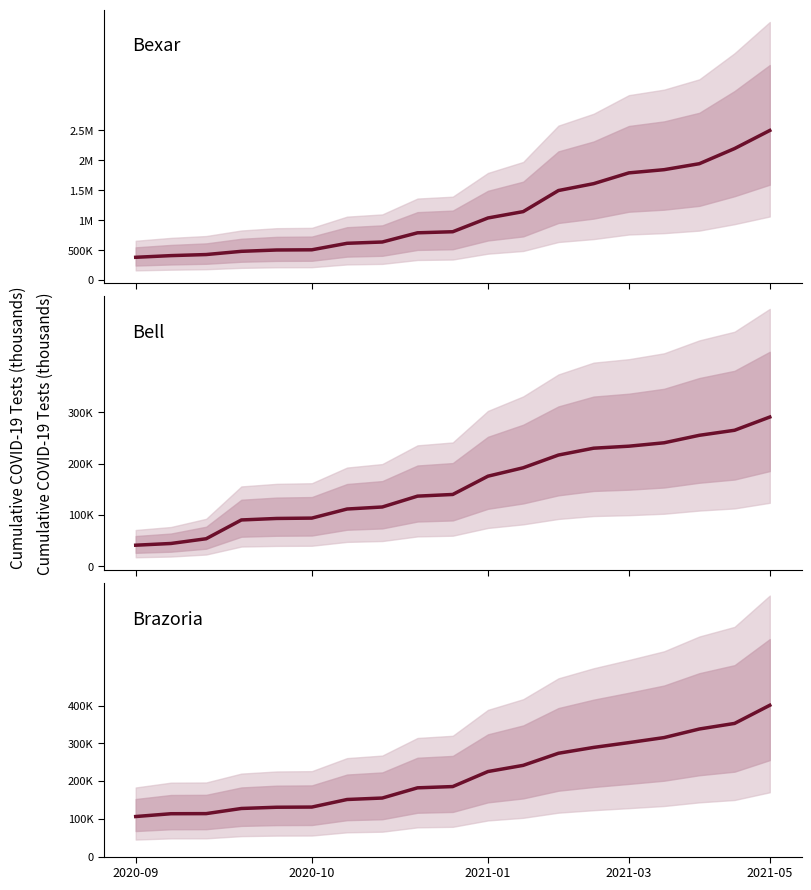

How many values in the Bell series exceed 140?

10